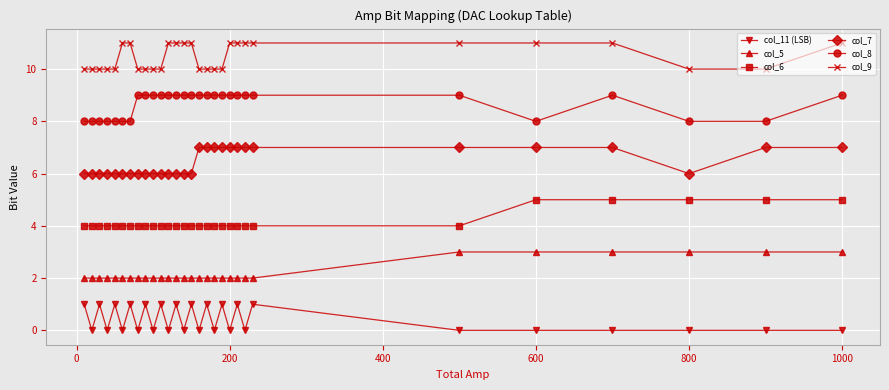

List the series in order of their peak value, highest first.

col_9, col_8, col_7, col_6, col_5, col_11 (LSB)